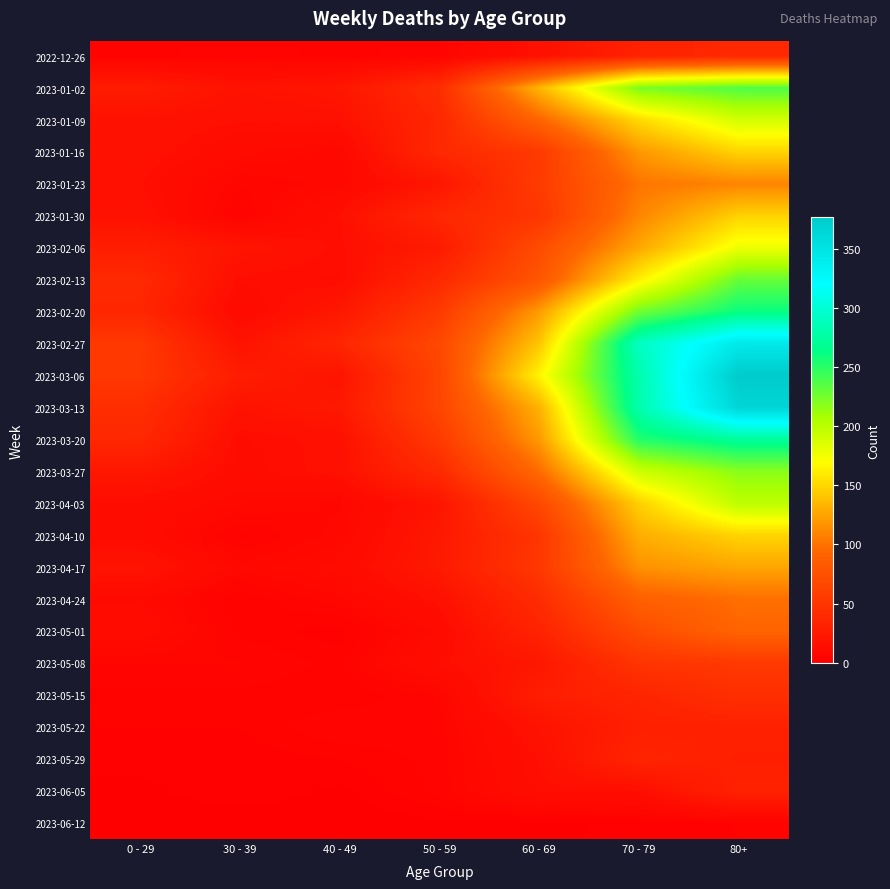

How many series are shown in this chart?

25